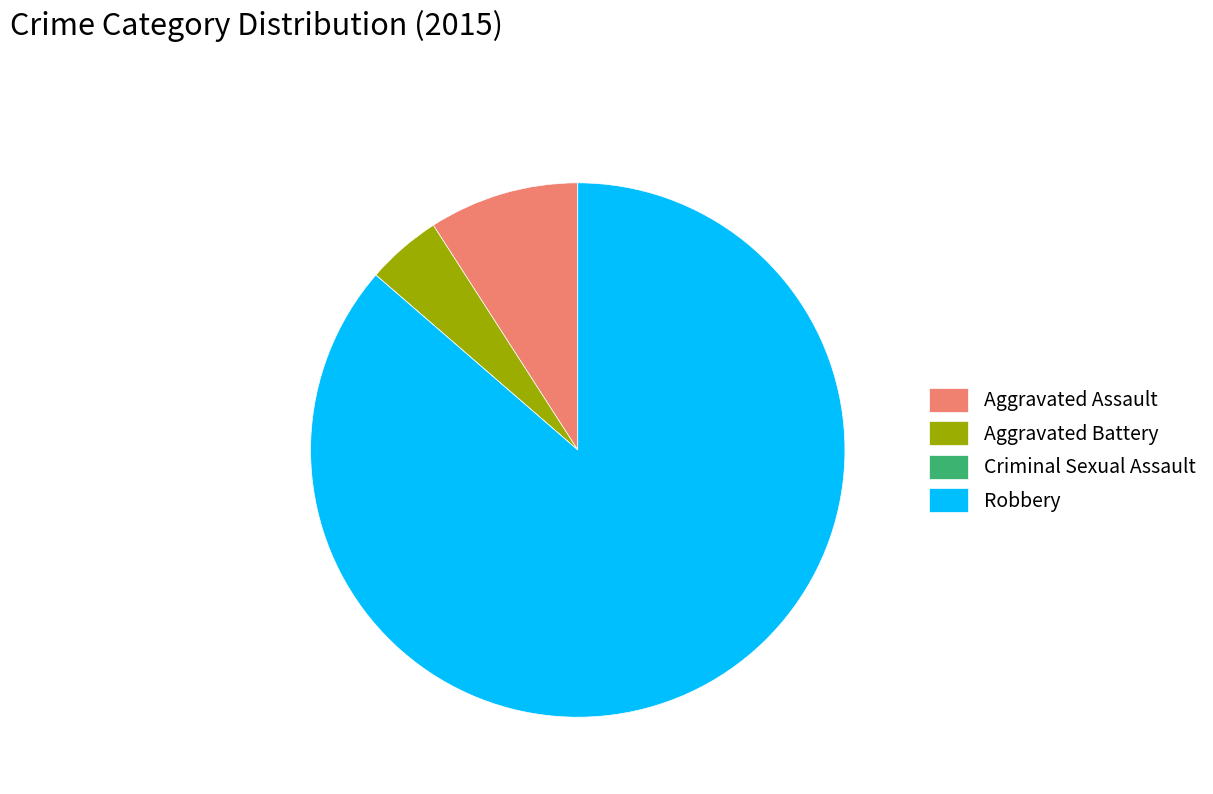

The Aggravated Assault slice represents 9% of the pie. True or false?

True